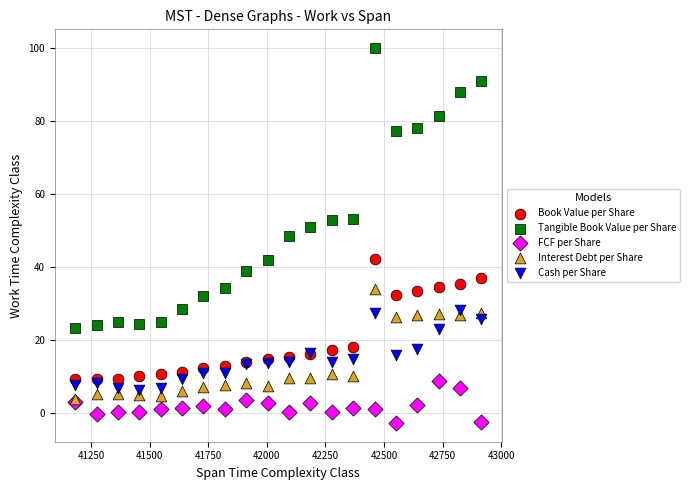

What are all the series names shown in the legend?

Book Value per Share, Tangible Book Value per Share, FCF per Share, Interest Debt per Share, Cash per Share